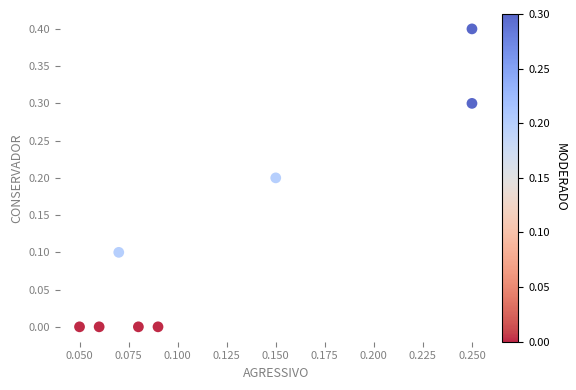

What is the range of Y values (max minus min)?

0.4